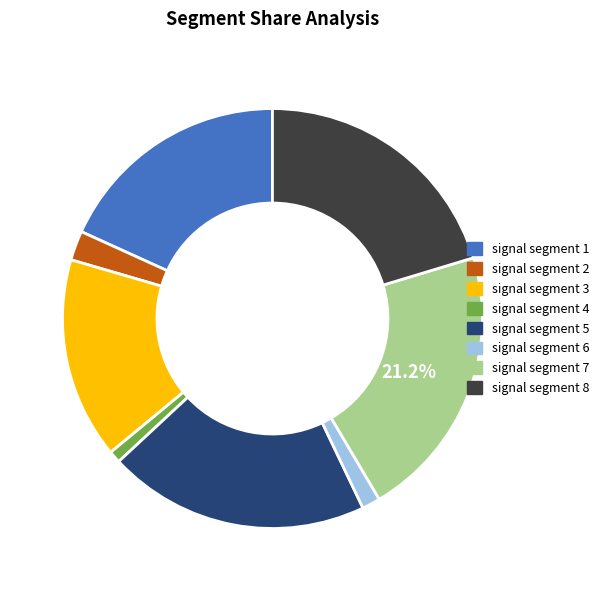

To the nearest percent, what is the combined percentage of signal segment 4 and signal segment 3?

16%